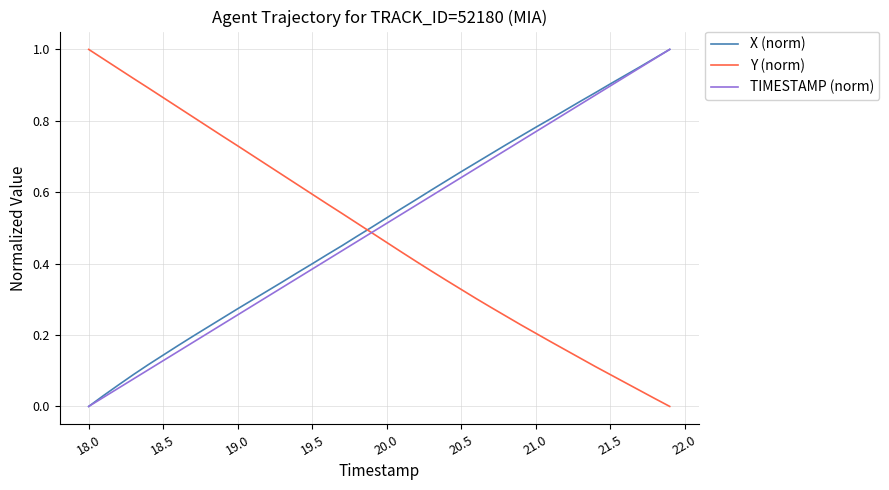

What are all the series names shown in the legend?

X (norm), Y (norm), TIMESTAMP (norm)